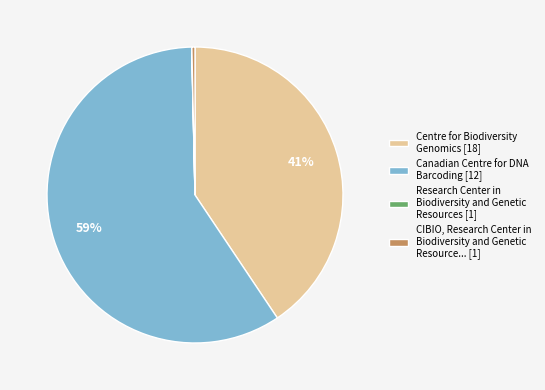

Combined, do Canadian Centre for DNA Barcoding [12] and CIBIO, Research Center in Biodiversity and Genetic Resource... [1] account for over 50%?

Yes